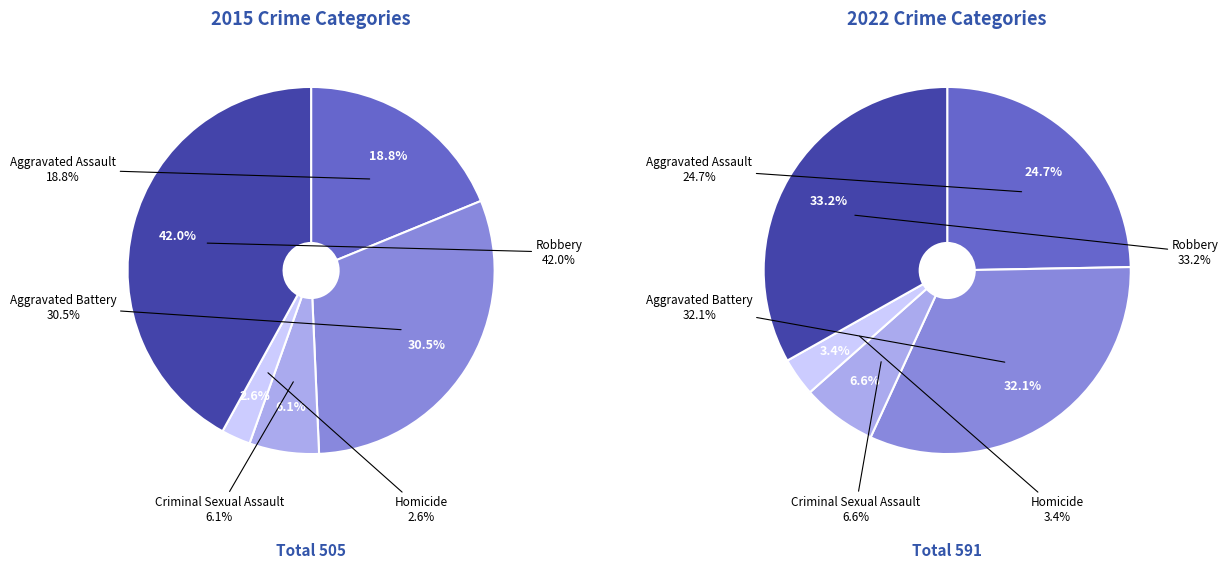

What is the total percentage of 4 and 2?

48.1%